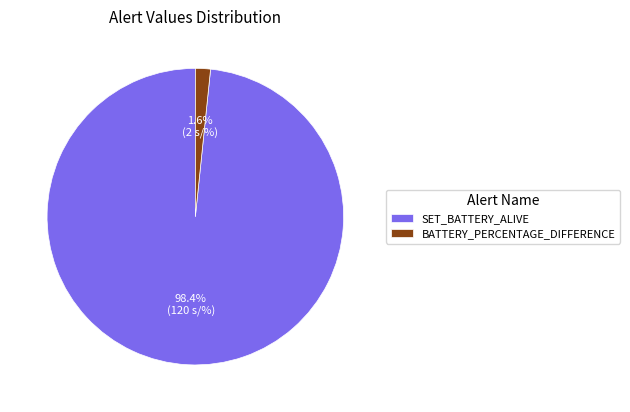

Which has a higher value, SET_BATTERY_ALIVE or BATTERY_PERCENTAGE_DIFFERENCE?

SET_BATTERY_ALIVE